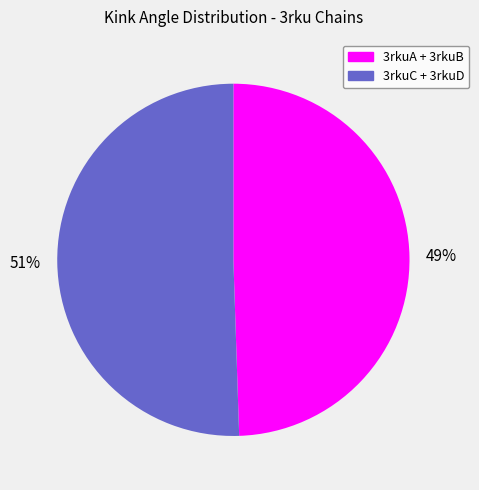

Is there a majority slice in this chart?

Yes